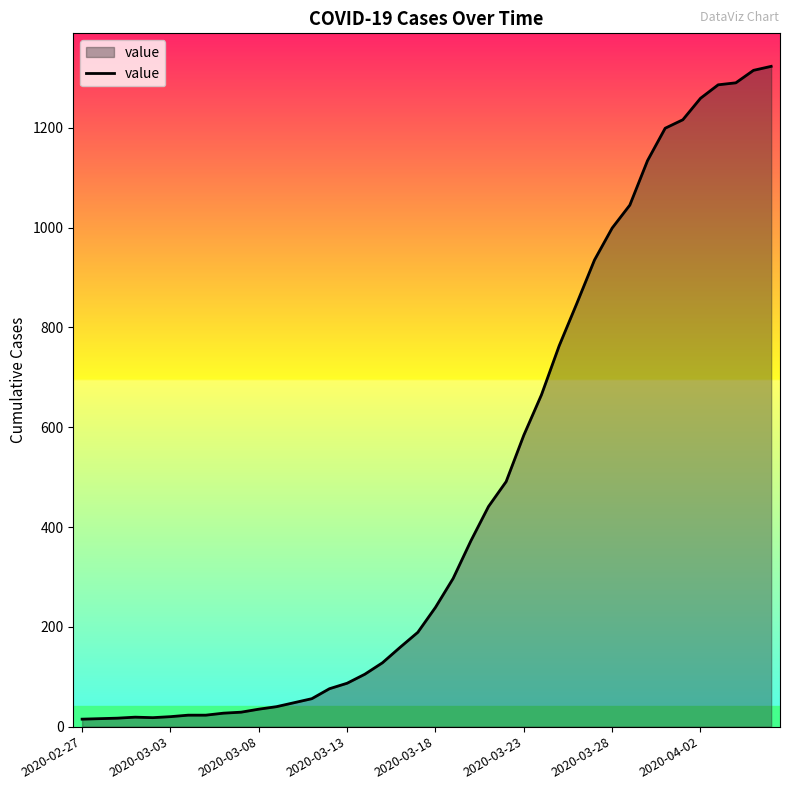

What is the greatest value displayed?

1323